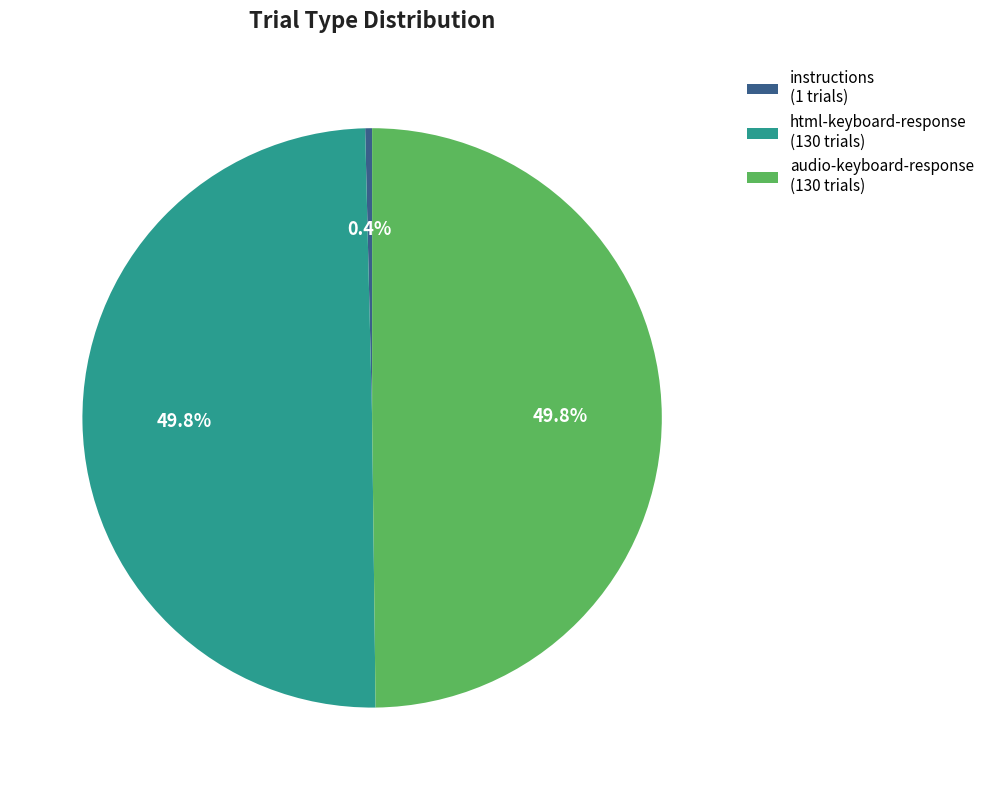

Which slice is the smallest?

instructions